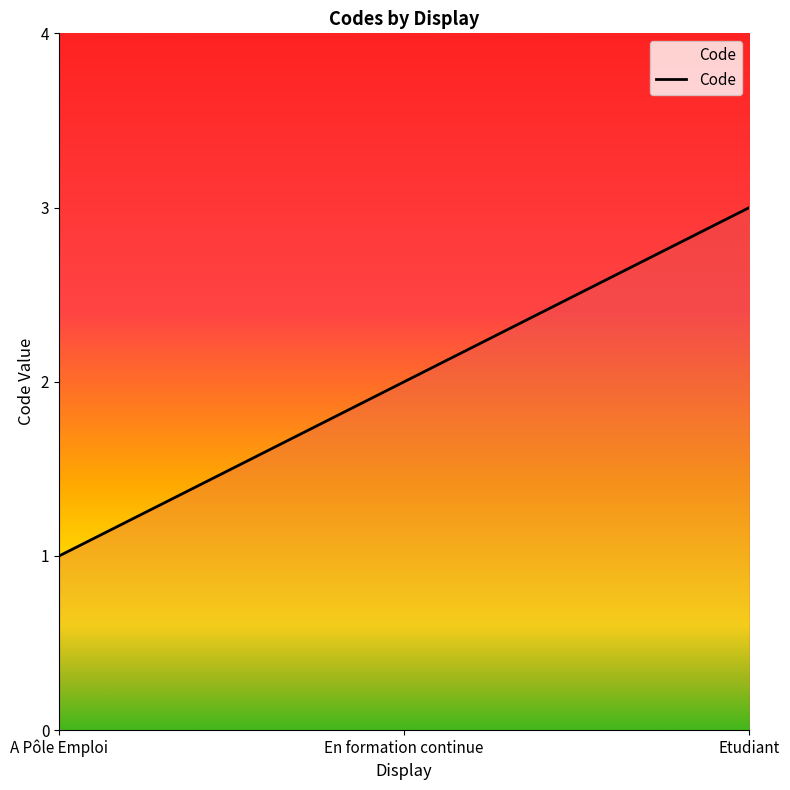

How many lines are shown in the chart?

1